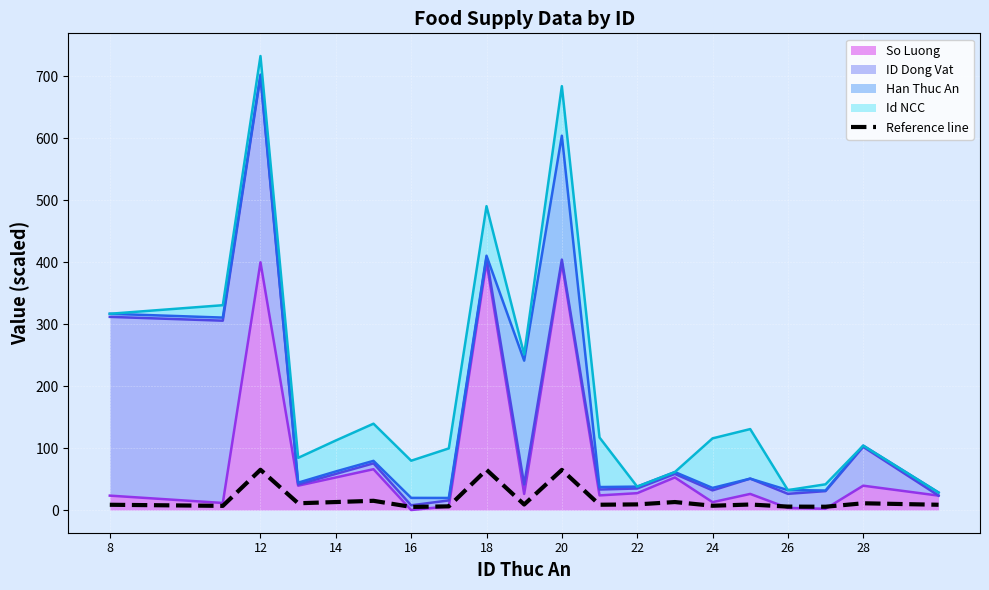

Which has a higher value, 16 or 8?

8